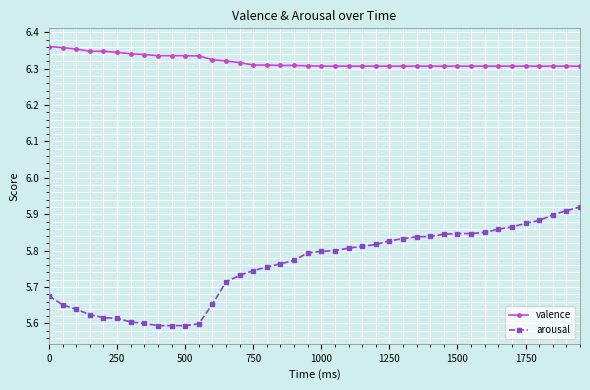

Count the valence values in the range 6 to 7.

40